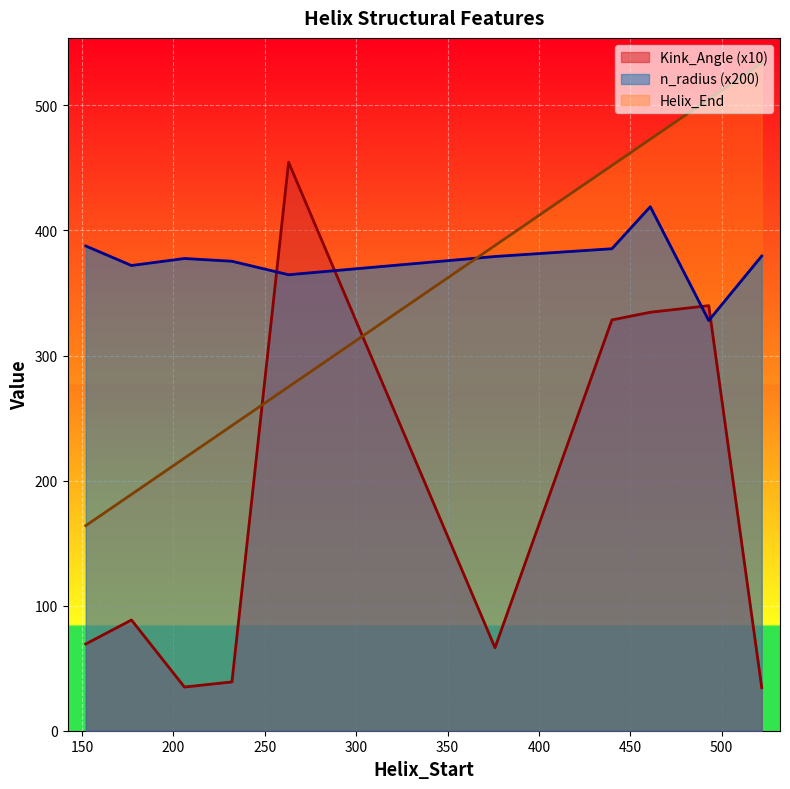

At which label does Helix_End first exceed 388?

440